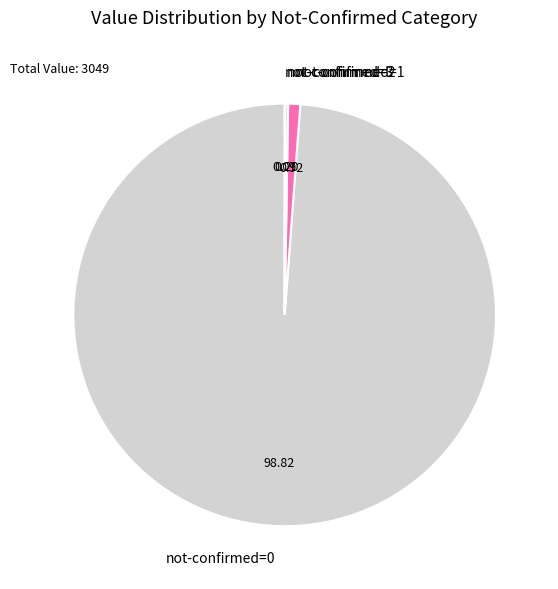

Combined, do not-confirmed=0 and not-confirmed=1 account for over 50%?

Yes